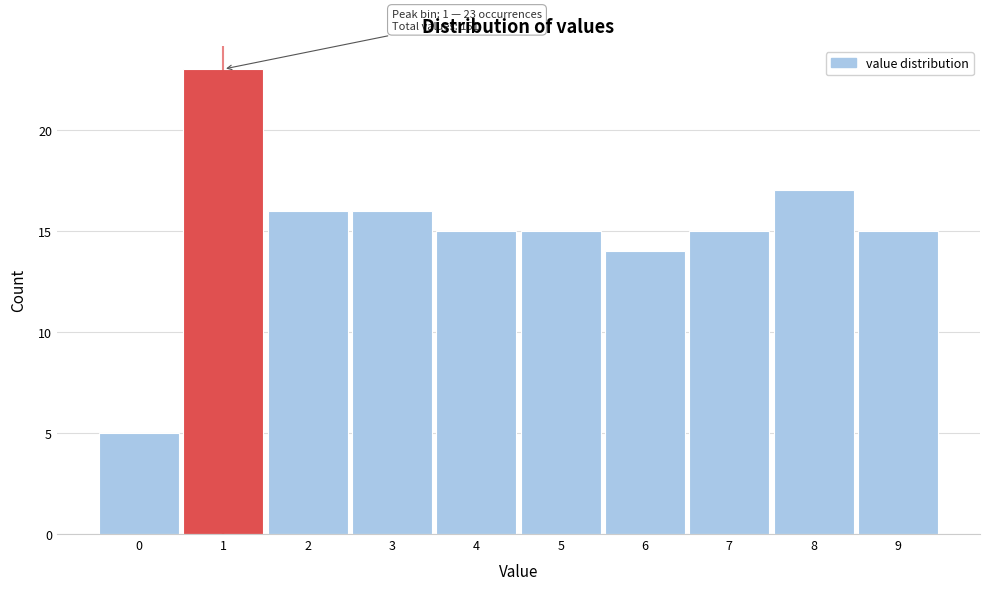

Which range on the x-axis has the tallest bar?

0.5 to 1.5